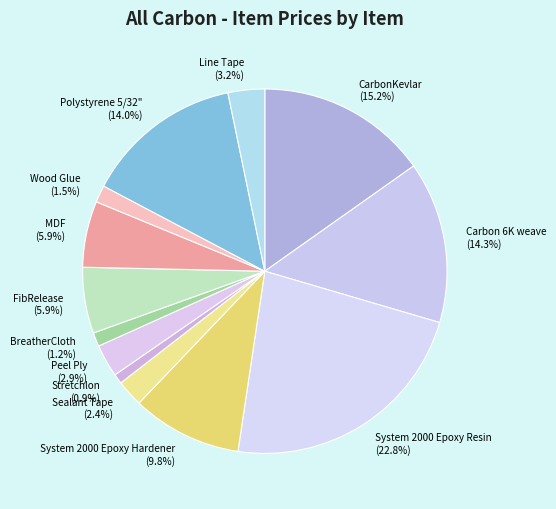

To the nearest percent, what percentage of the pie is Stretchlon?

1%